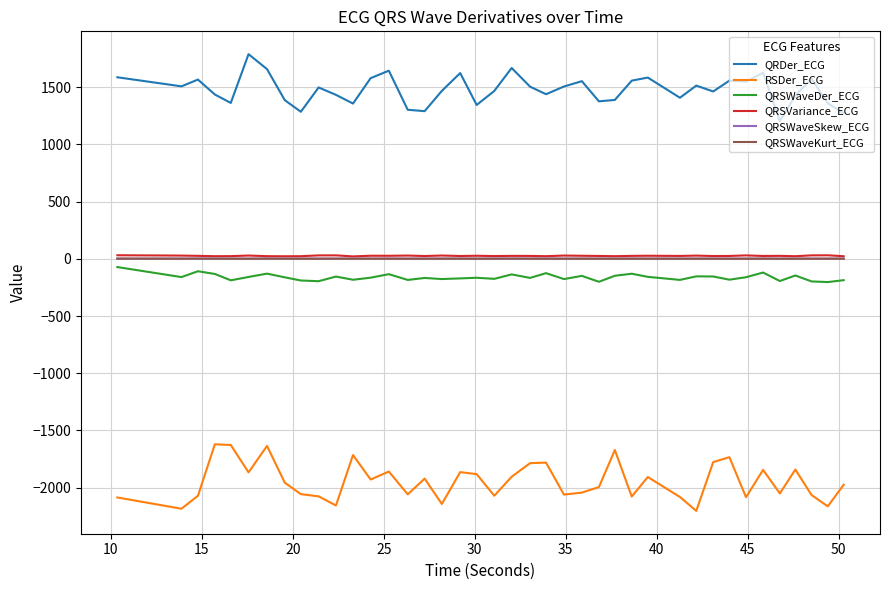

True or false: QRSWaveKurt_ECG and QRDer_ECG intersect in this chart.

False